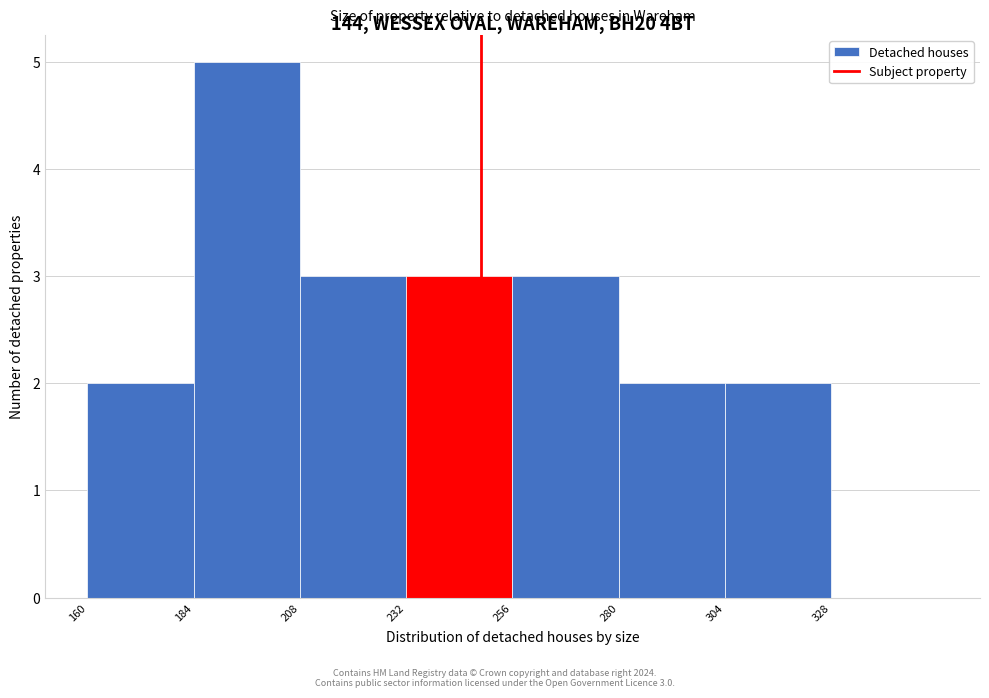

Which range on the x-axis has the tallest bar?

184 to 208